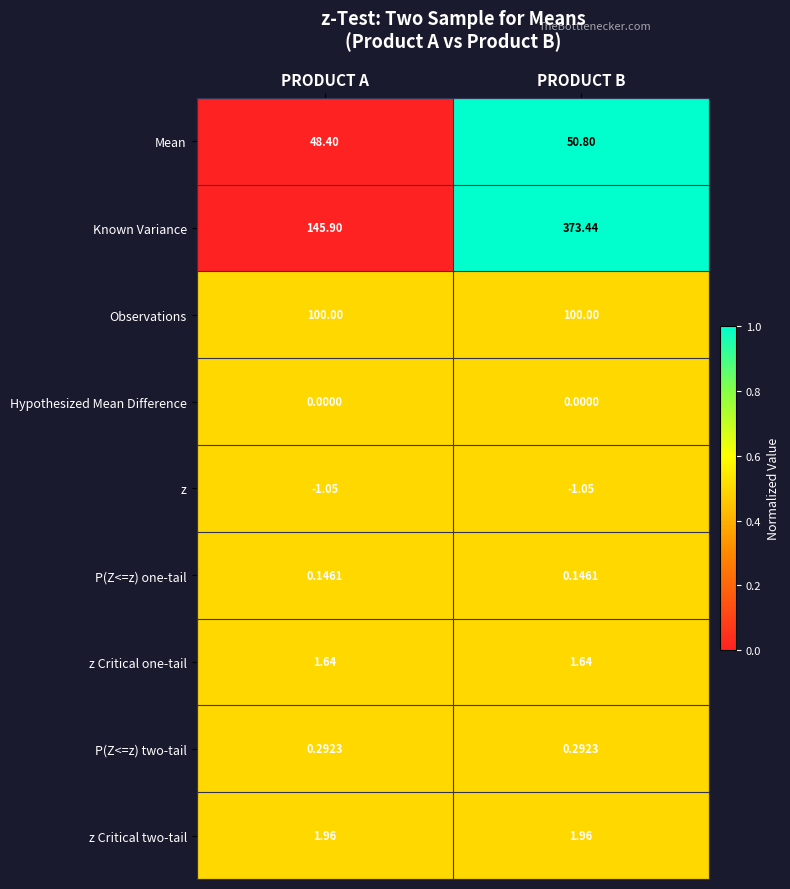

Rank the series at PRODUCT B from highest to lowest value.

Known Variance, Observations, Mean, z Critical two-tail, z Critical one-tail, P(Z<=z) two-tail, P(Z<=z) one-tail, Hypothesized Mean Difference, z